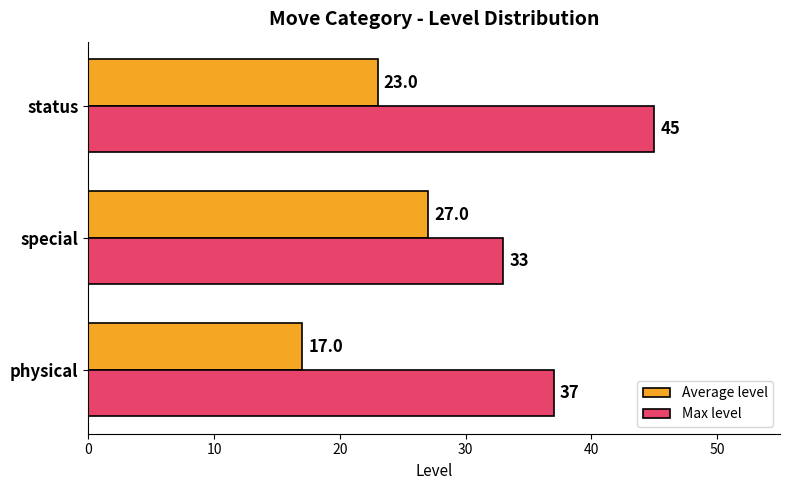

Which series changed the most between special and status?

Max level